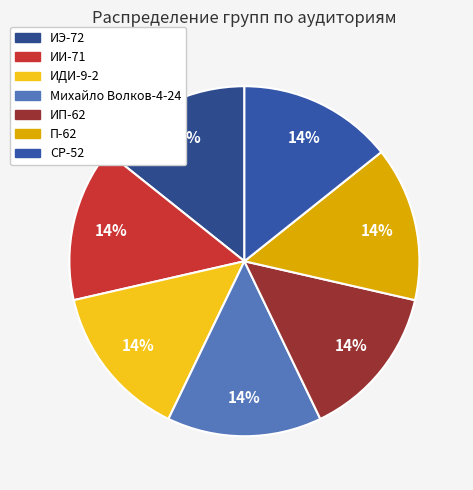

Rank the categories by value from lowest to highest.

ИДИ-9-2, ИП-62, Михайло Волков-4-24, ИИ-71, СР-52, ИЭ-72, П-62